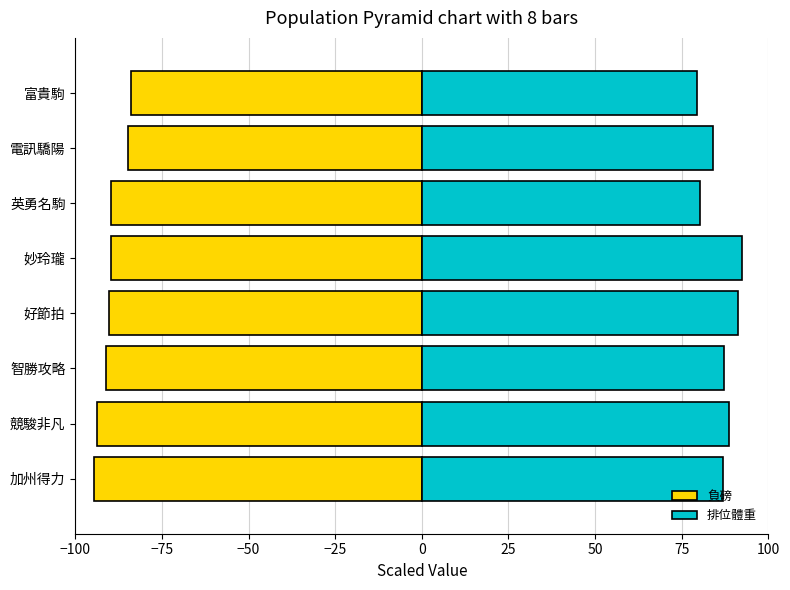

List the series in order of their overall mean, highest first.

排位體重, 負磅